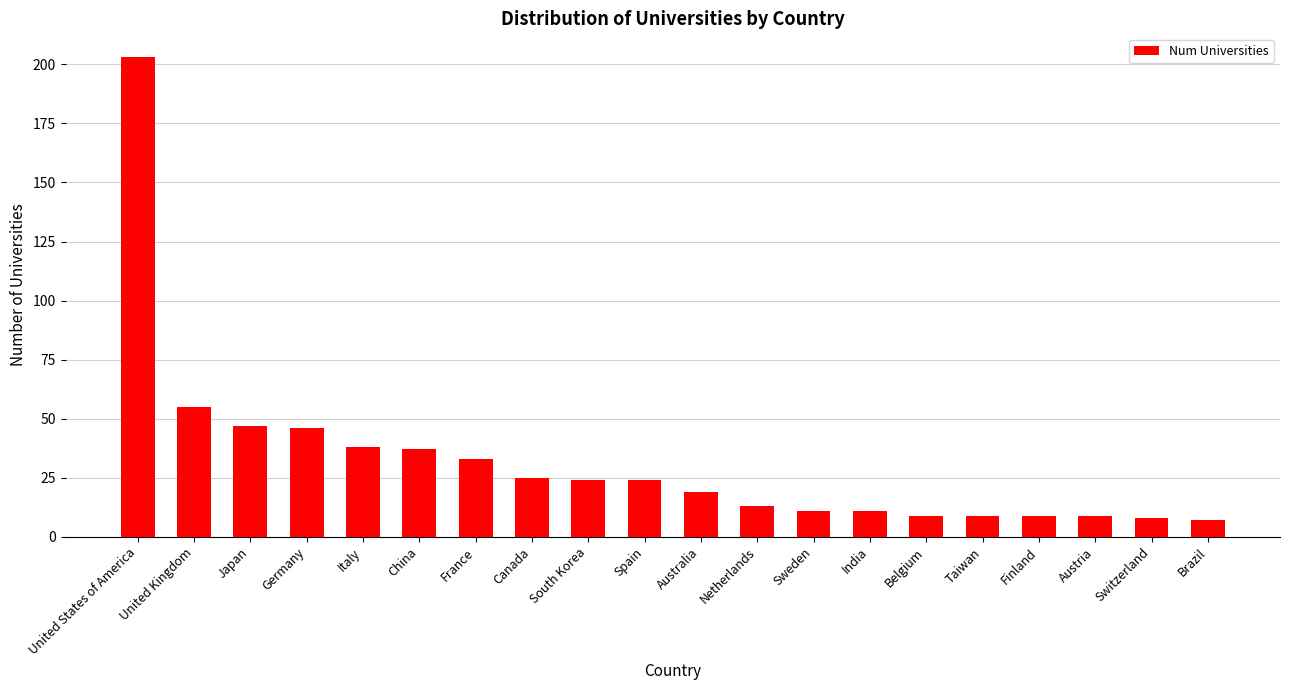

At which label is the value closest to 105?

United Kingdom